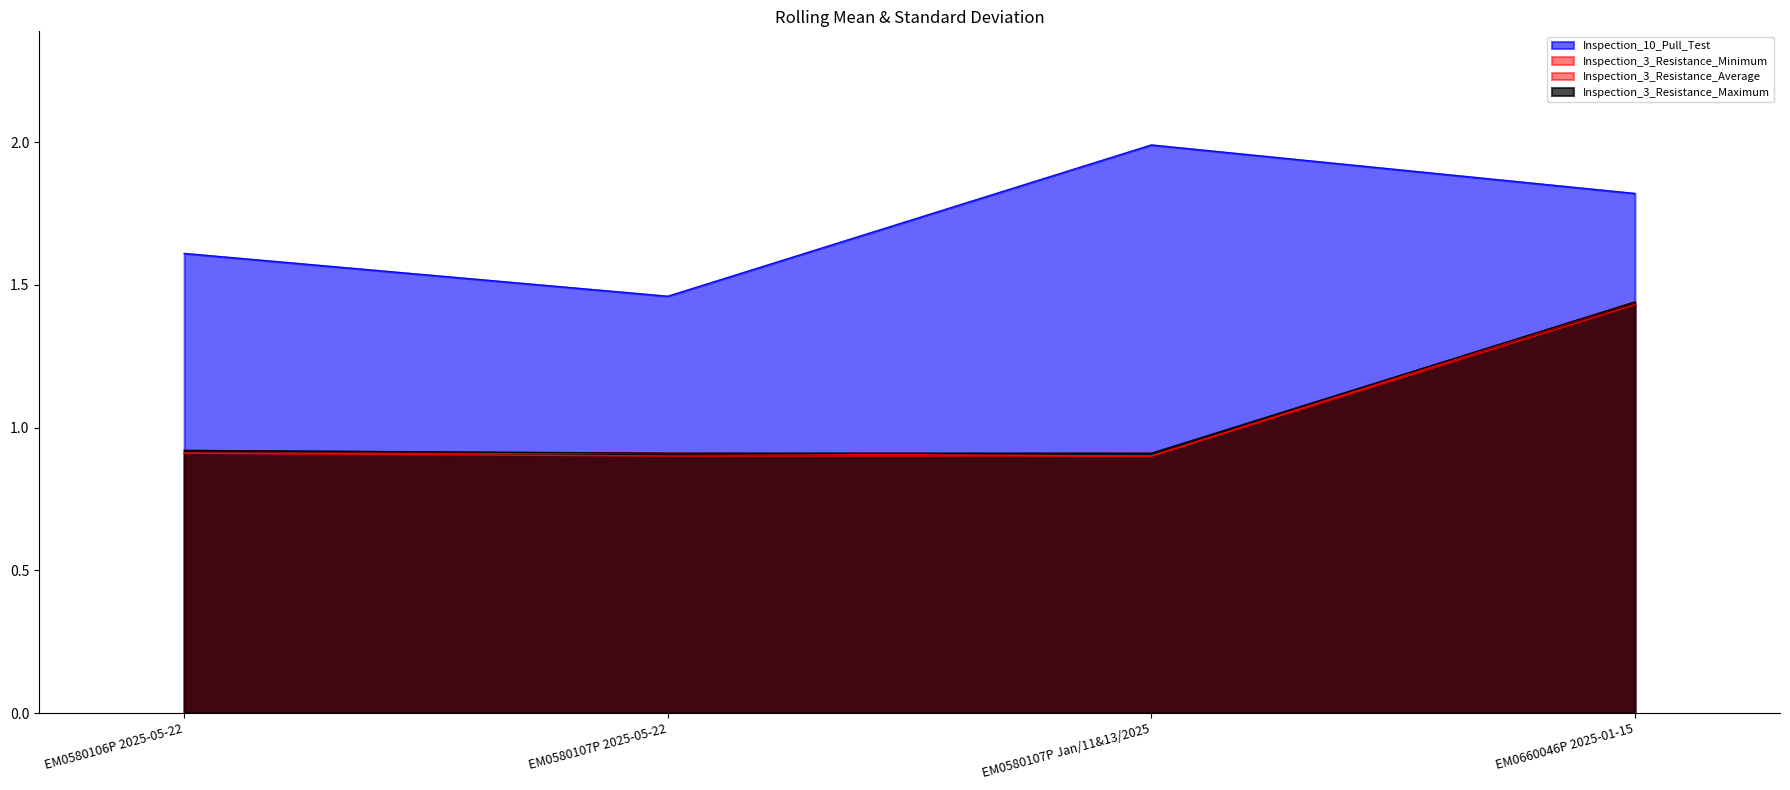

How many data points does each series have?

4